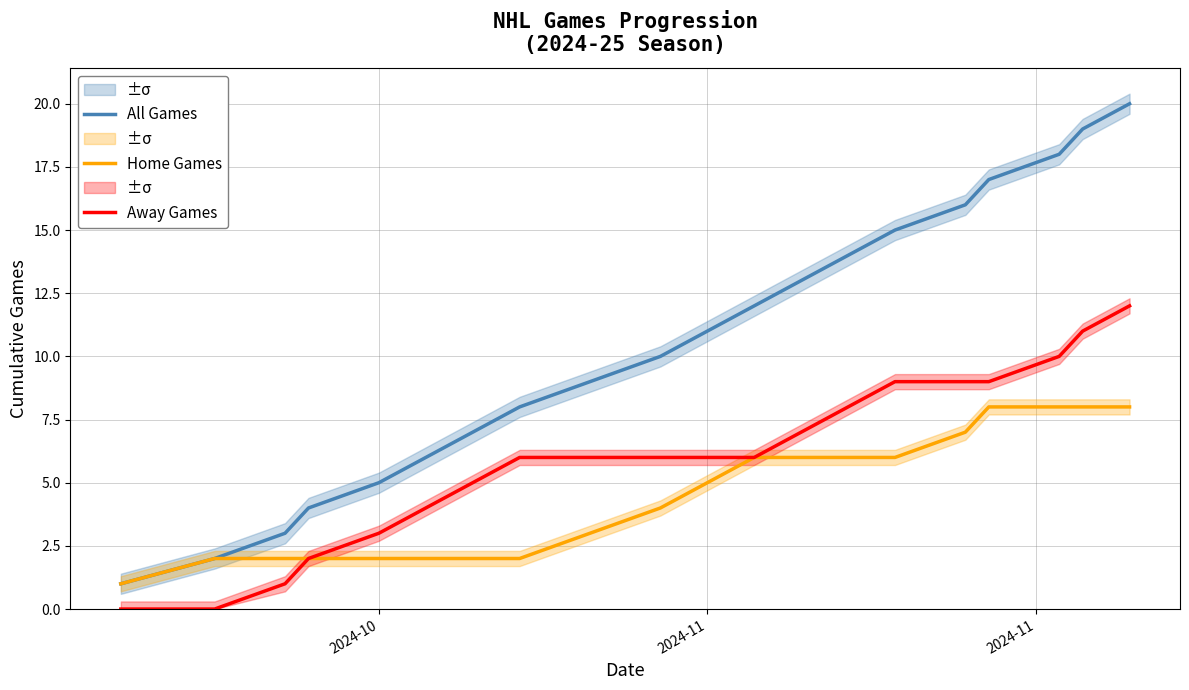

What is the average value of the All Games series?

10